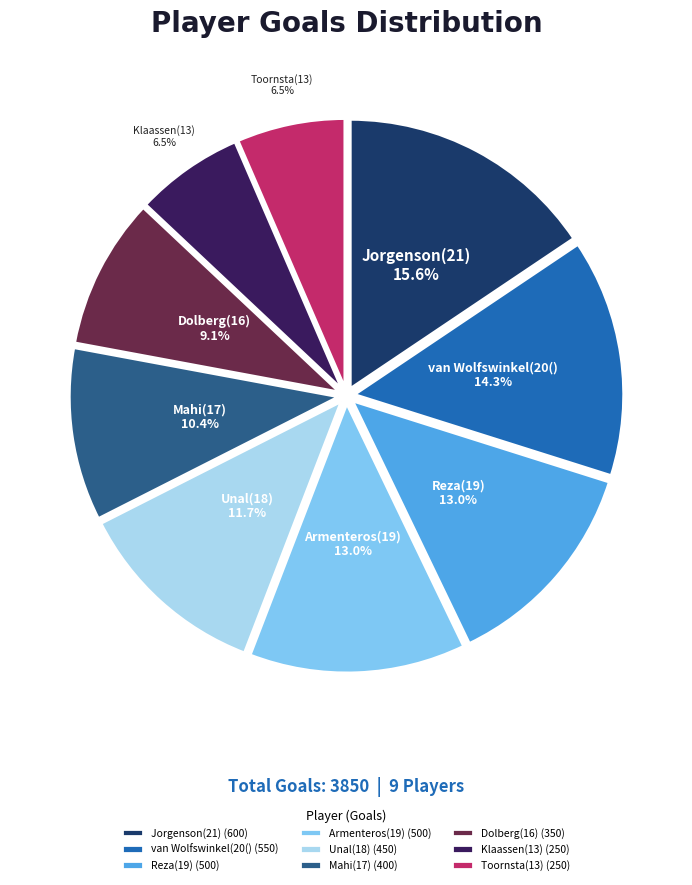

Approximately how many times larger is the value at van Wolfswinkel(20() (550) compared to Dolberg(16) (350)?

1.6